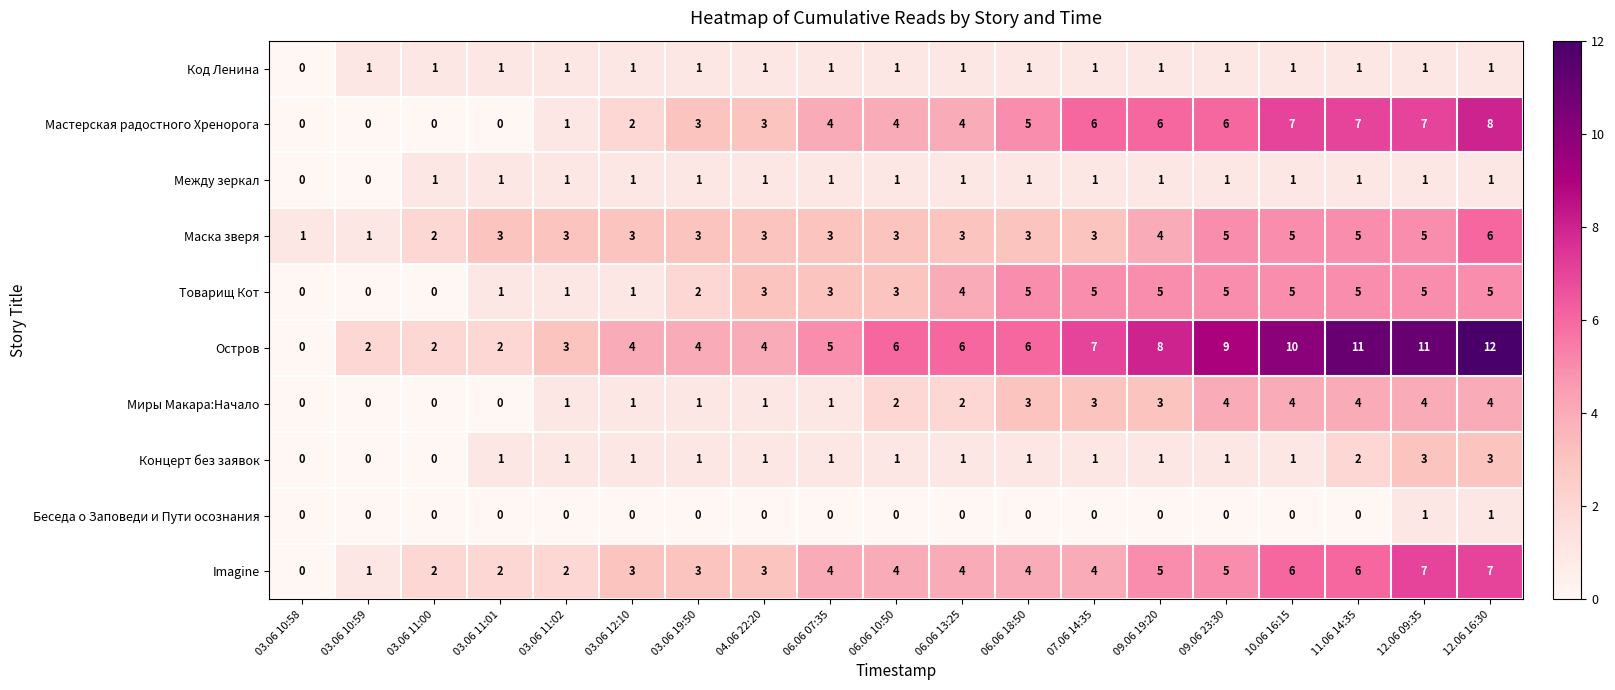

Which category has the highest value across all series?

12.06 16:30